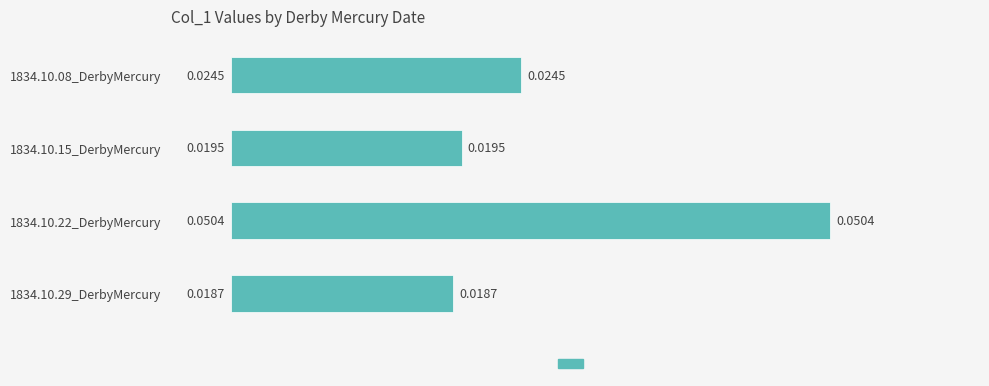

Rank the categories by value from lowest to highest.

1834.10.29_DerbyMercury, 1834.10.15_DerbyMercury, 1834.10.08_DerbyMercury, 1834.10.22_DerbyMercury